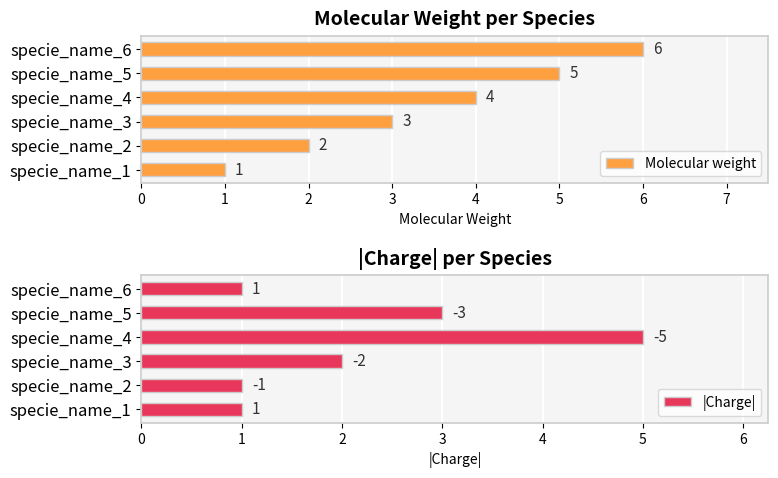

List the series in order of their peak value, lowest first.

|Charge|, Molecular weight